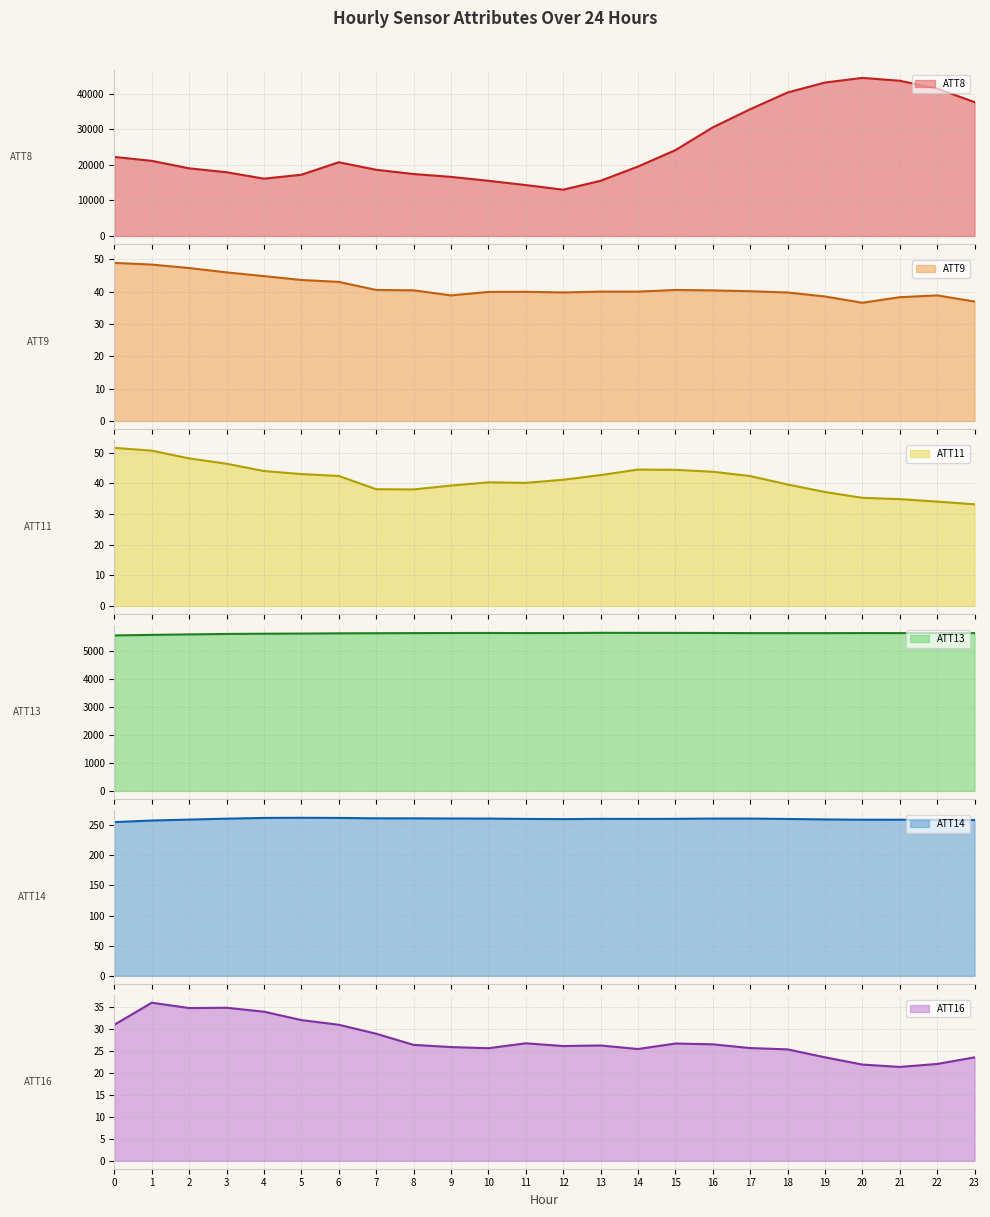

What is the sum of the ATT16 values at 6 and 14?

56.2